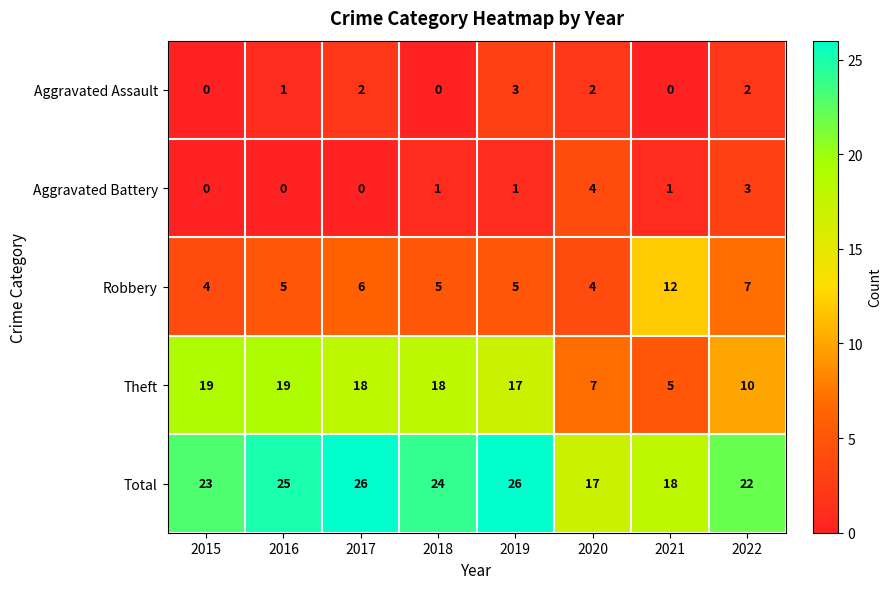

What is the difference between the Total values at 2021 and 2015?

5